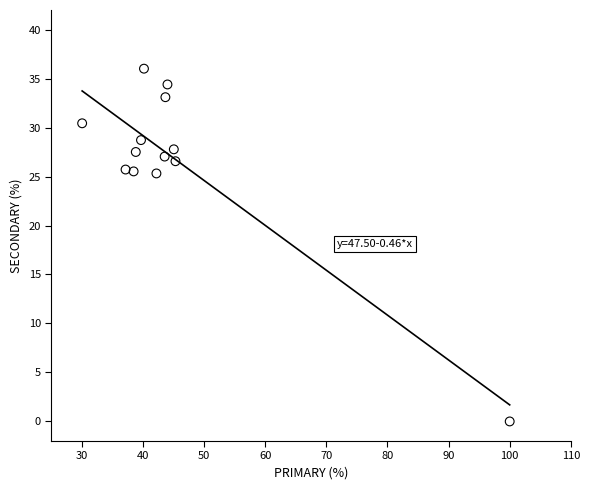

What is the range of Y values (max minus min)?

36.0